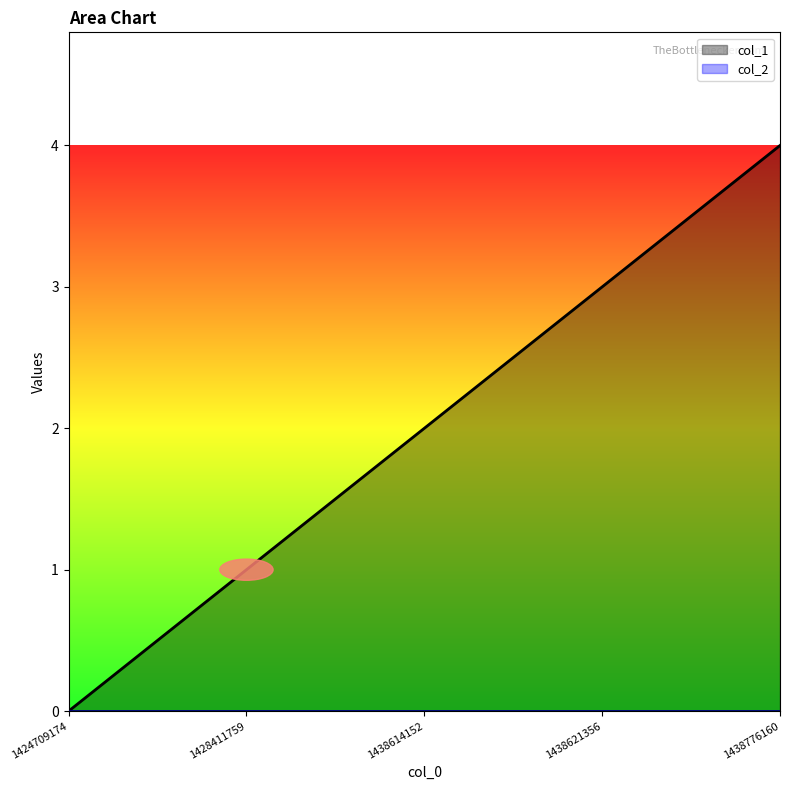

What is the sum of all values?

10